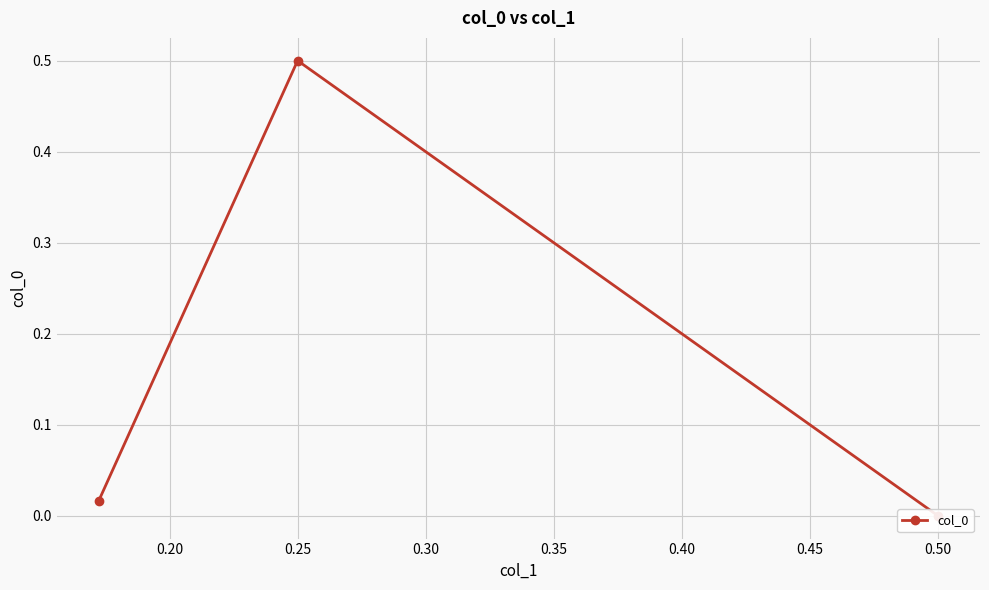

How many categories are shown in the chart?

3